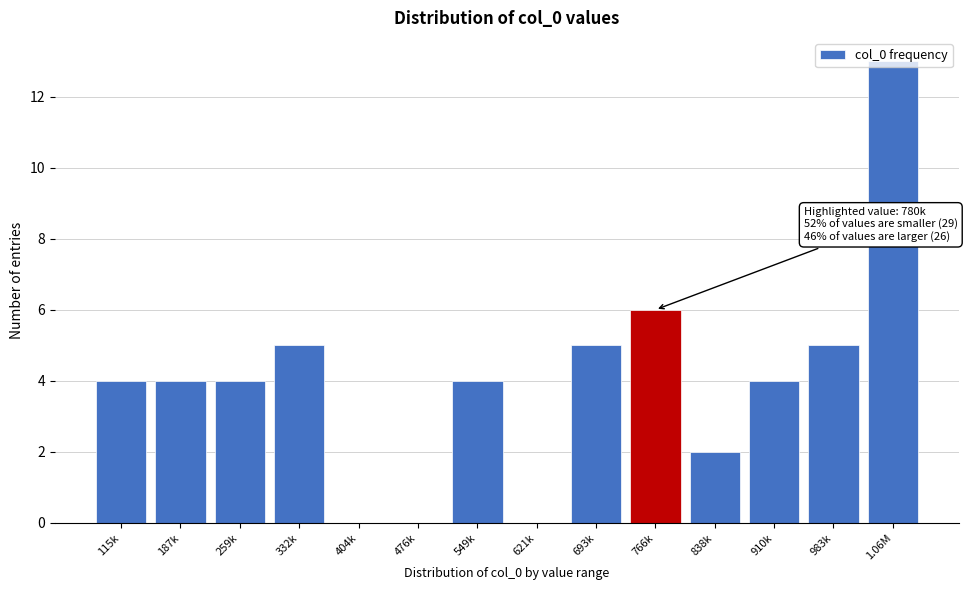

What is the approximate value at 910k?

4